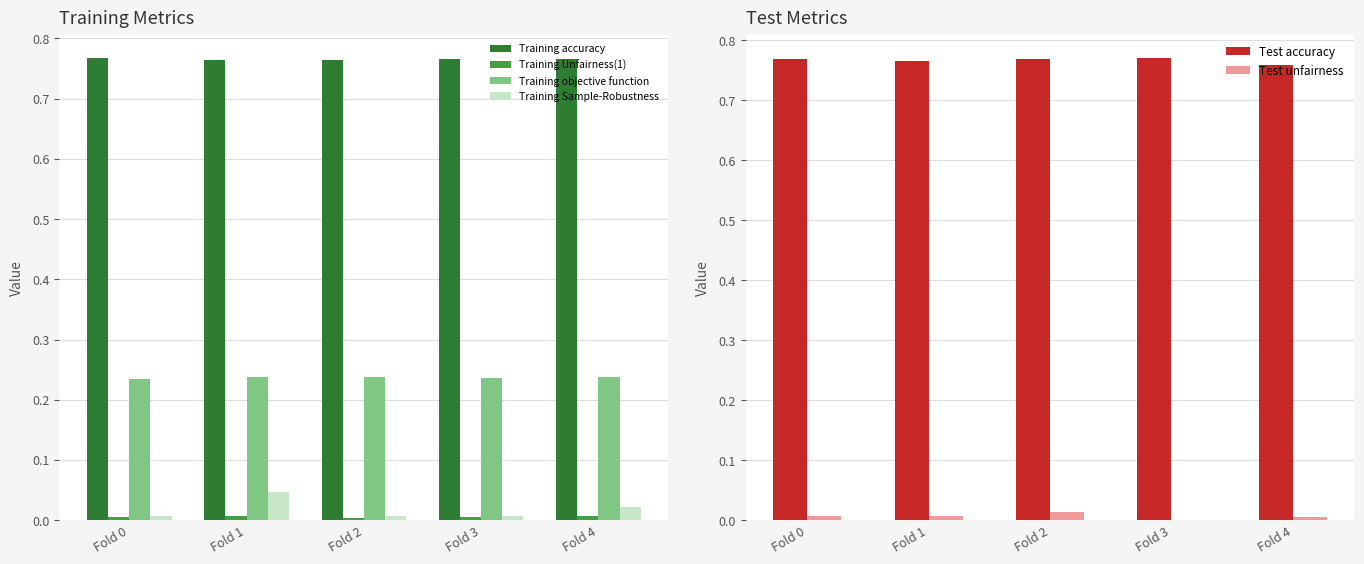

What is the total value across all series at Fold 2?

1.8